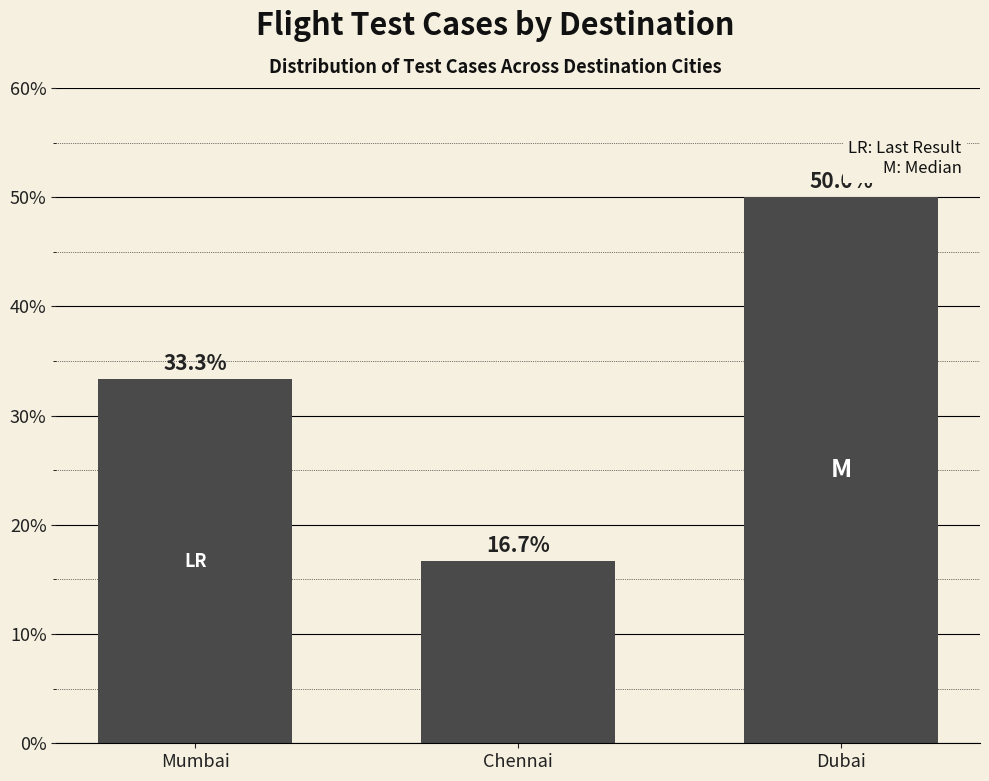

Reading left to right, what are all the values shown in this chart?

33.3	16.7	50.0